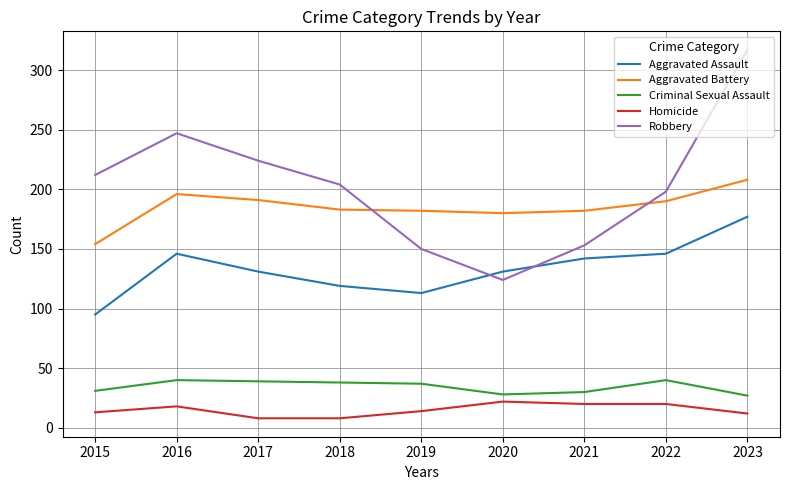

True or false: Aggravated Battery and Aggravated Assault cross at least once.

False